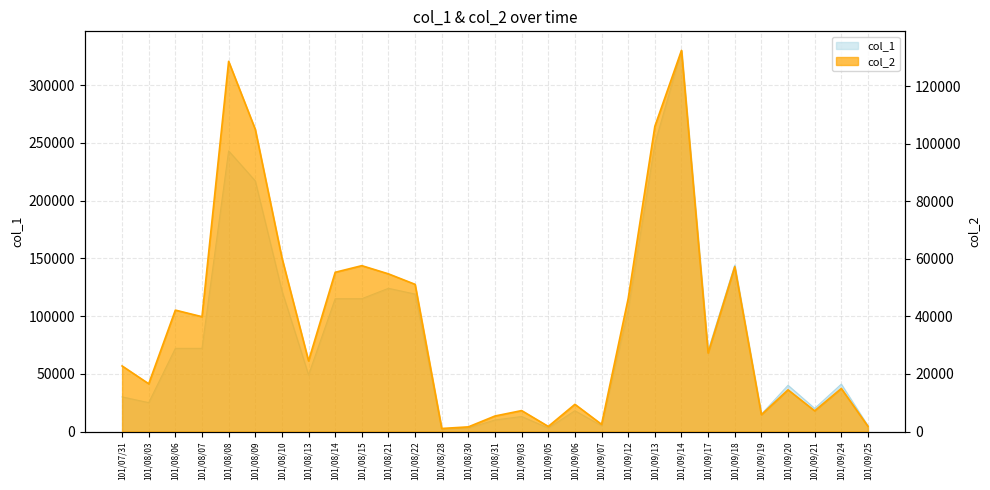

At which label does col_2 first exceed 24550?

101/08/06